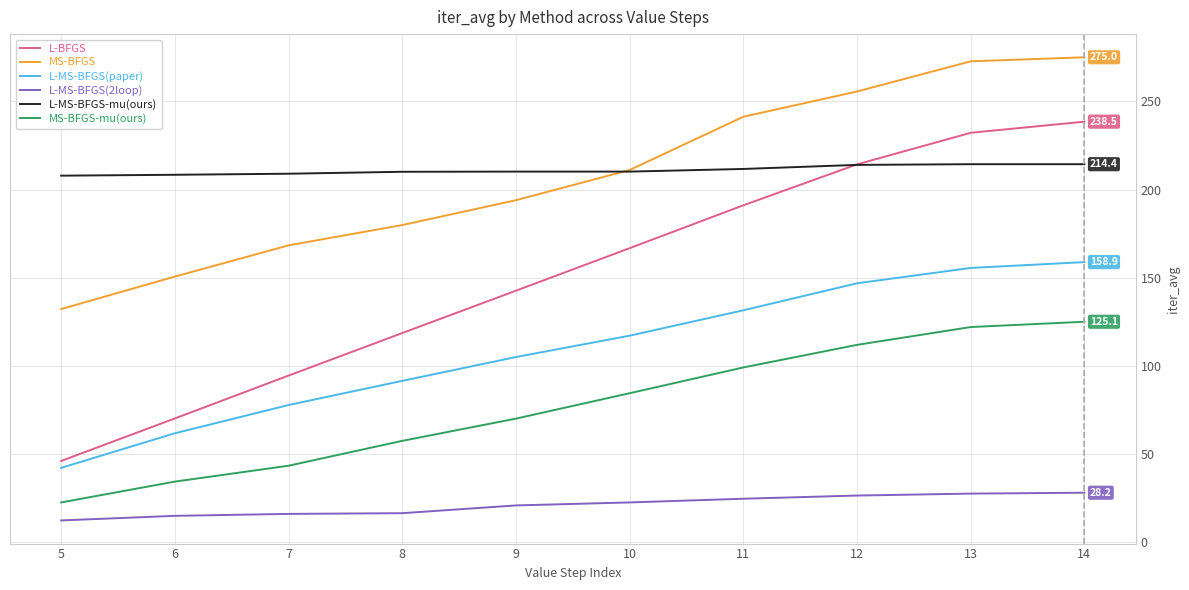

At how many categories does at least one series exceed 48?

10